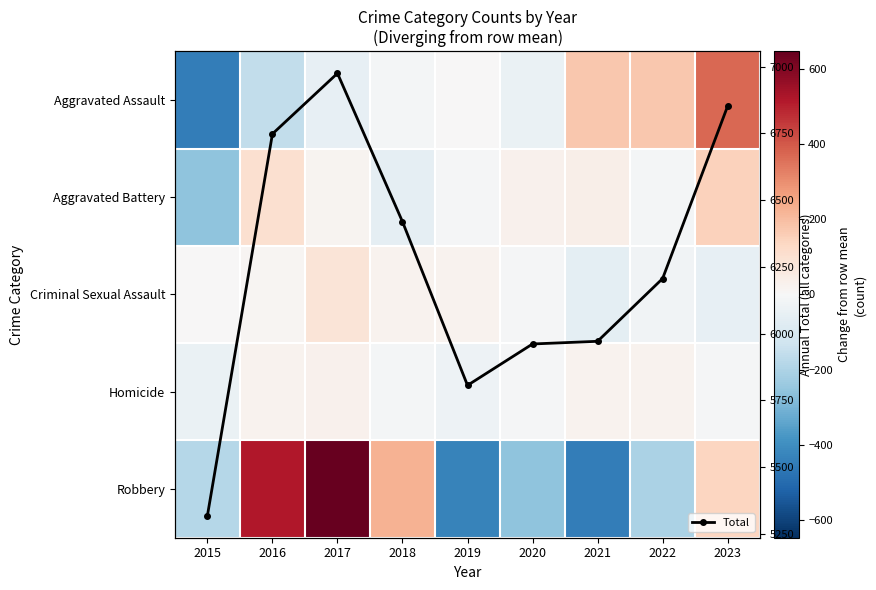

Between 2023 and 2022, which is larger?

2023